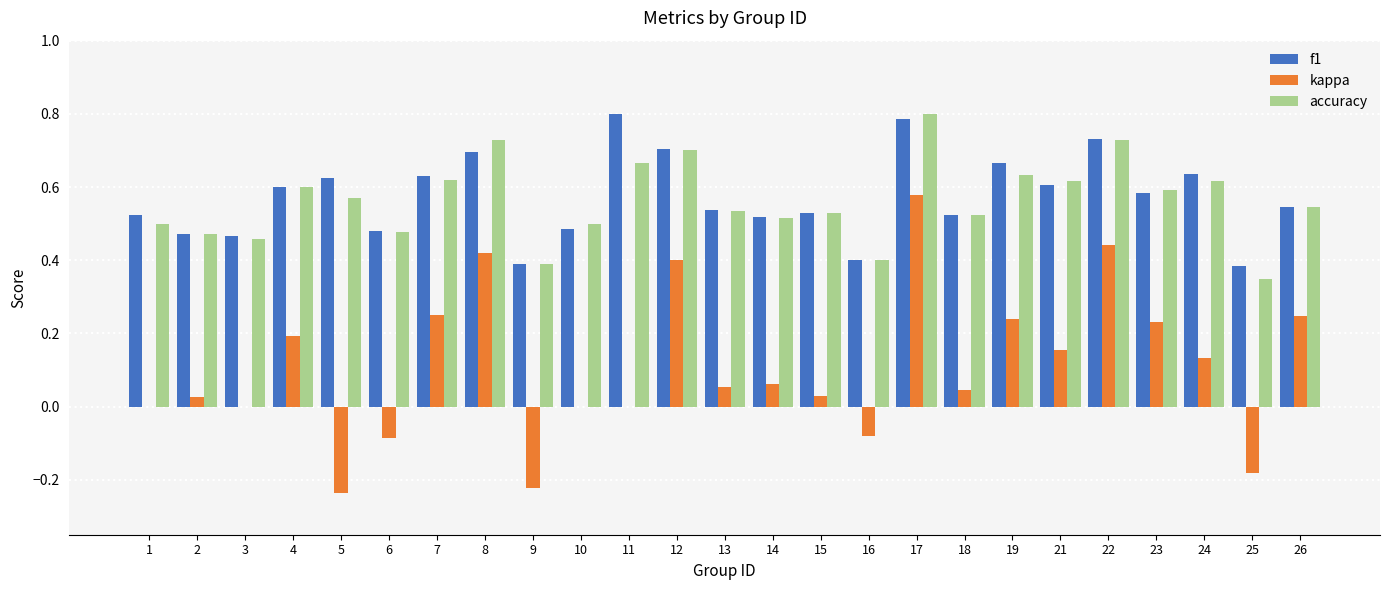

What is the sum of all kappa values?

2.7